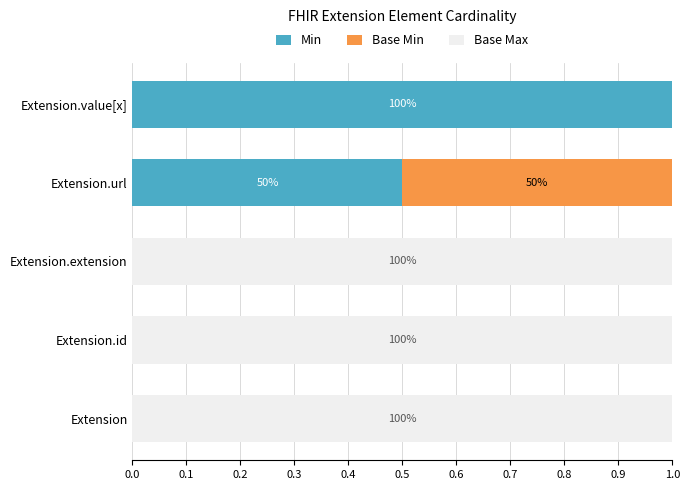

What is the total value across all series at Extension?

1.0